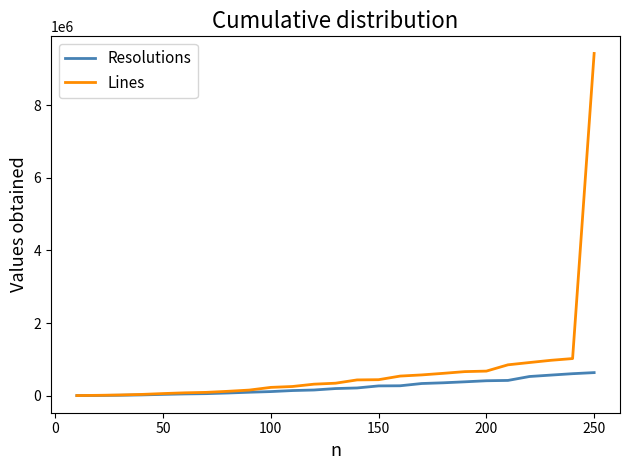

List the series in order of their peak value, highest first.

Lines, Resolutions